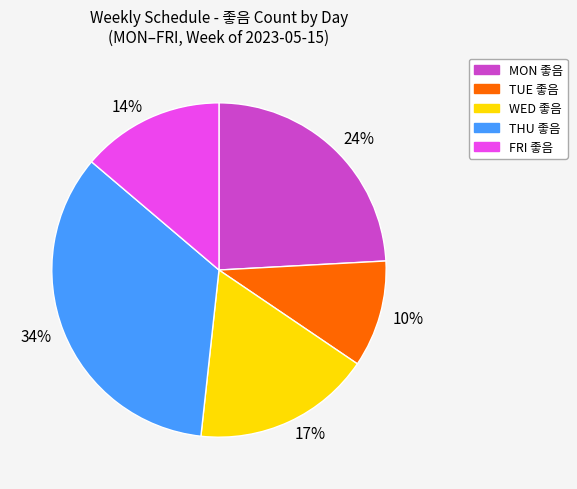

Between 10% and 17%, which is larger?

17%